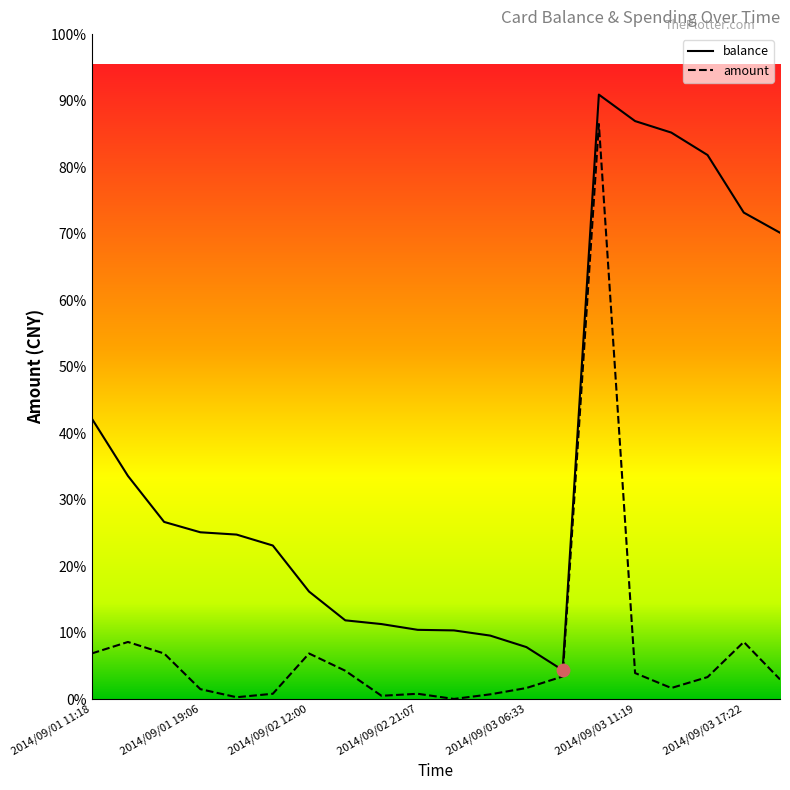

What are all the series names shown in the legend?

balance, amount